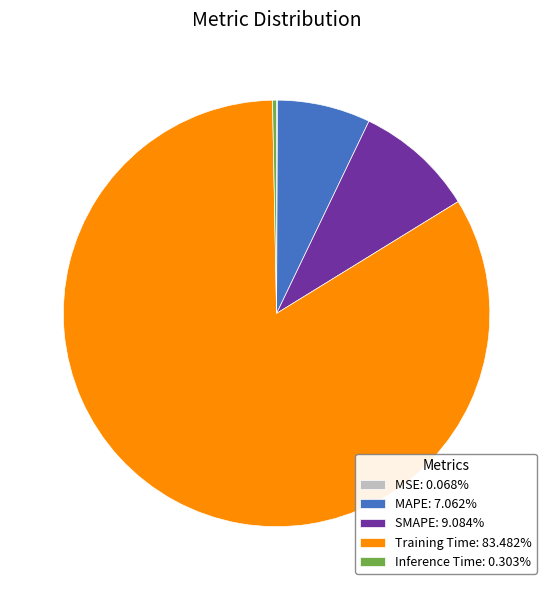

Combined, do Inference Time: 0.303% and SMAPE: 9.084% account for over 50%?

No